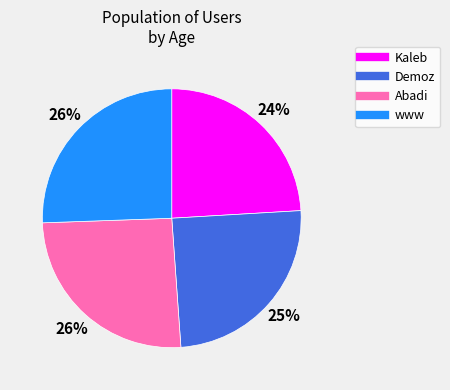

Approximately how many times larger is the value at Demoz compared to Abadi?

1.0